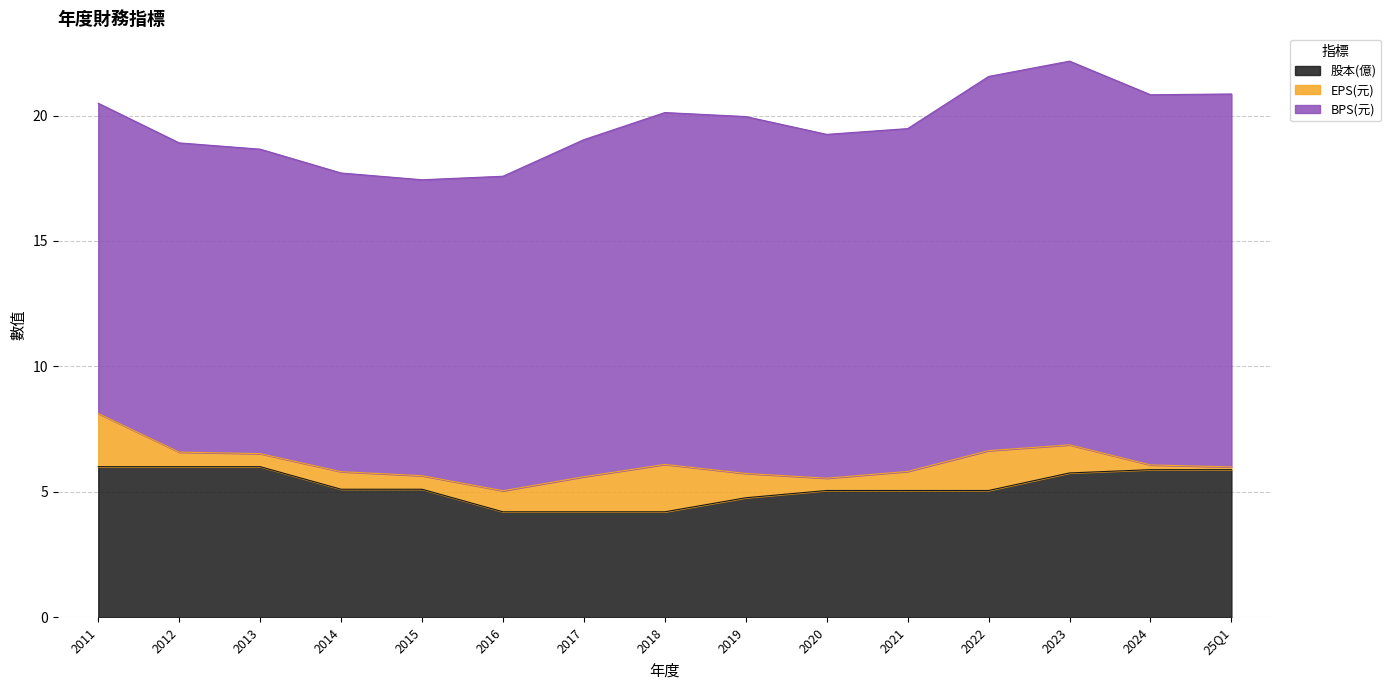

True or false: 股本(億) has more than 0 interior local peaks.

False